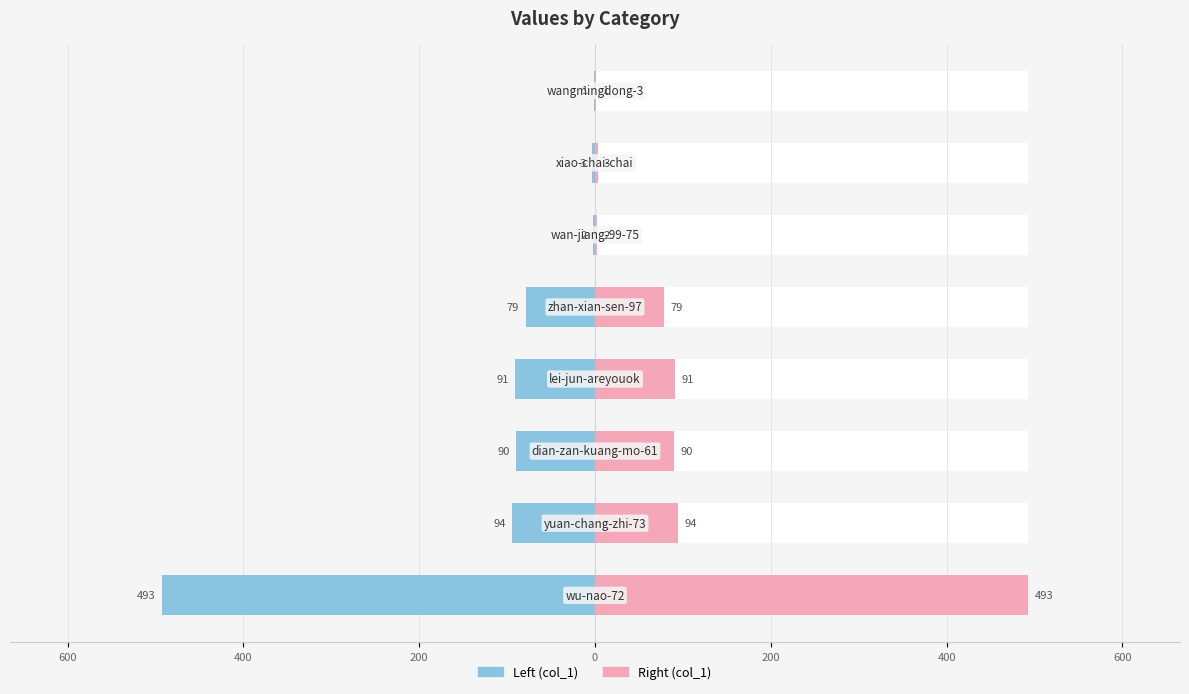

Is it true that col_1 (left) equals -45 at 200?

False